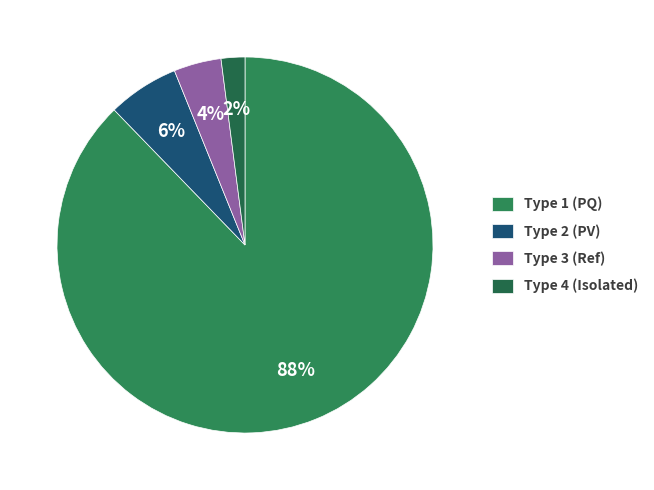

Count the number of slices in the pie.

4